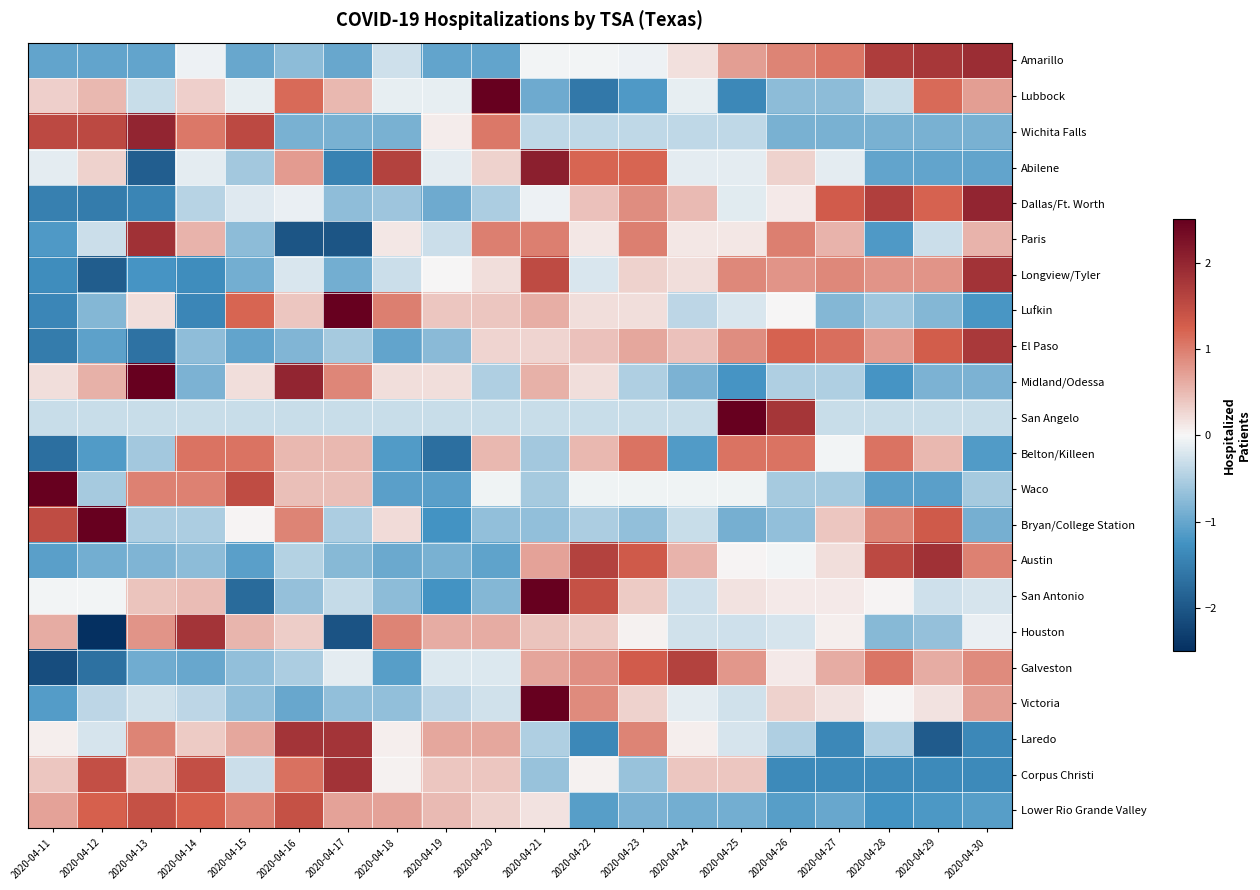

At which category is the sum across all series the highest?

2020-04-21